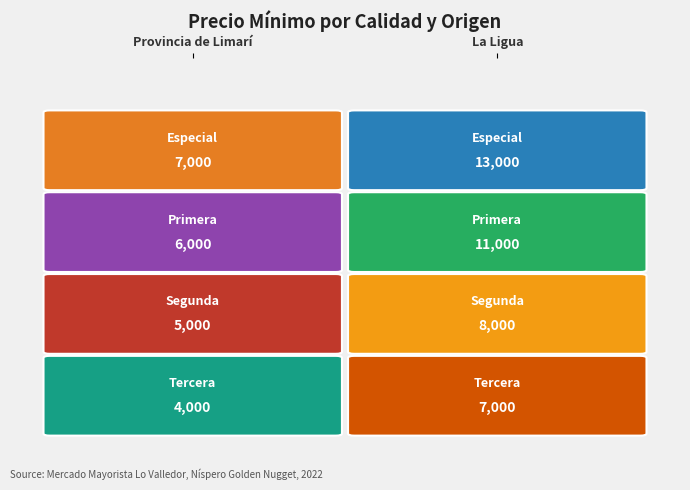

List the series in order of their overall mean, lowest first.

Tercera, Segunda, Primera, Especial